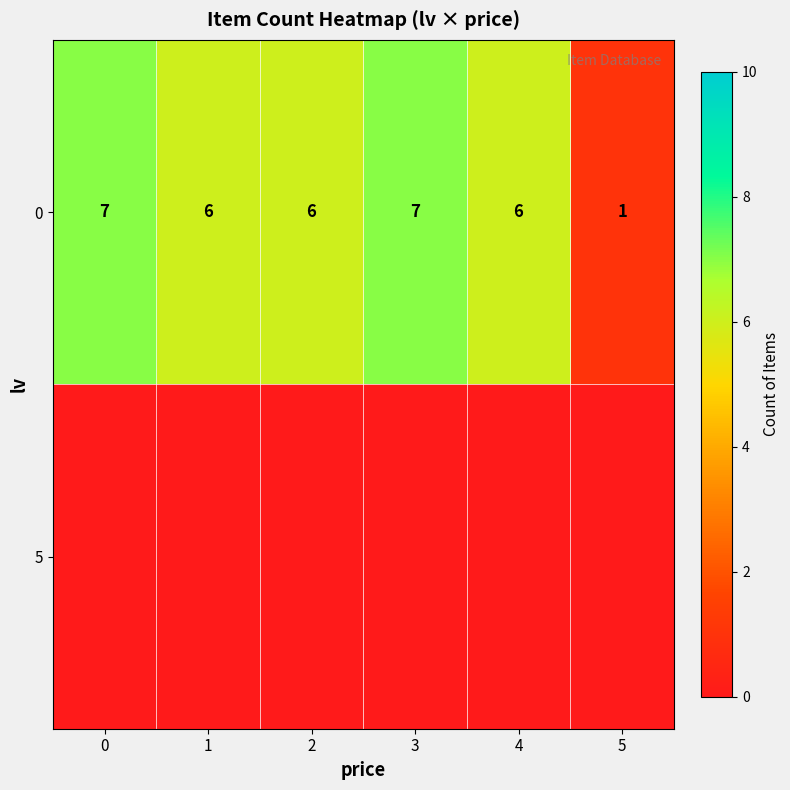

What is the difference between the 0 values at 1 and 0?

1